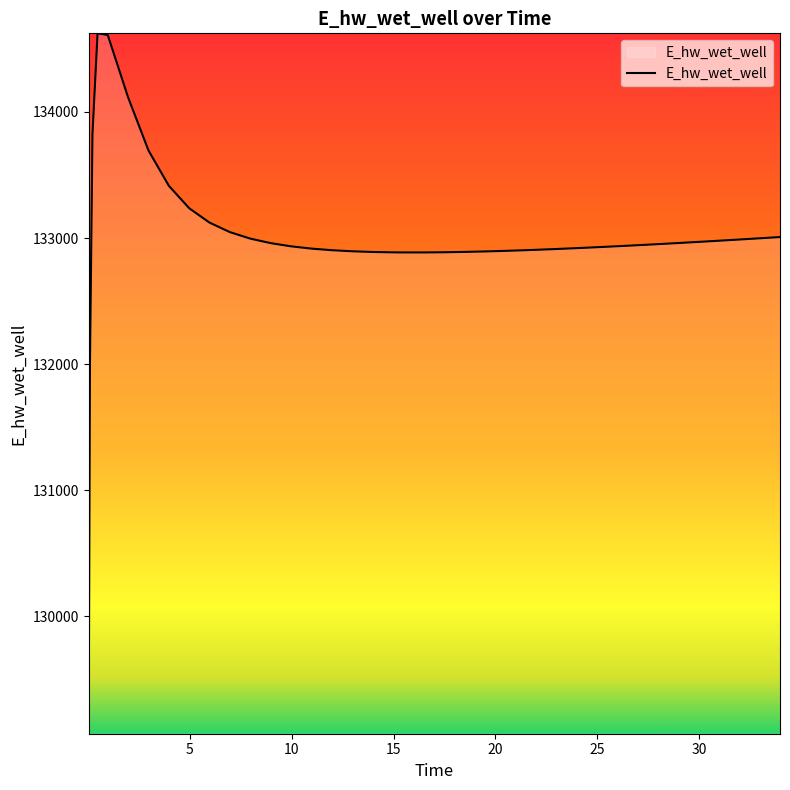

True or false: the data has more than 0 interior local peaks.

True